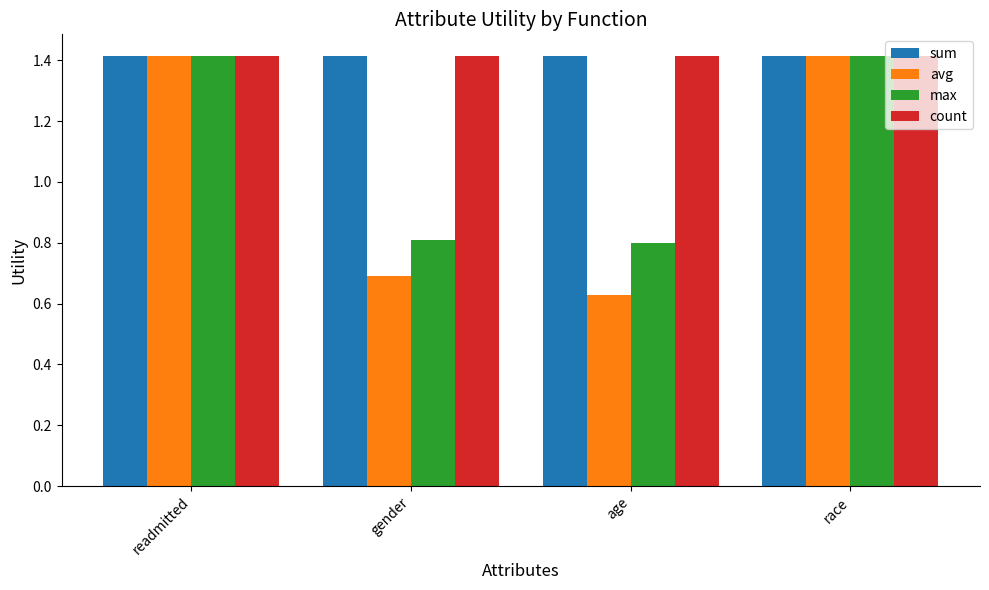

What is the label of the 3rd bar from the left?

age